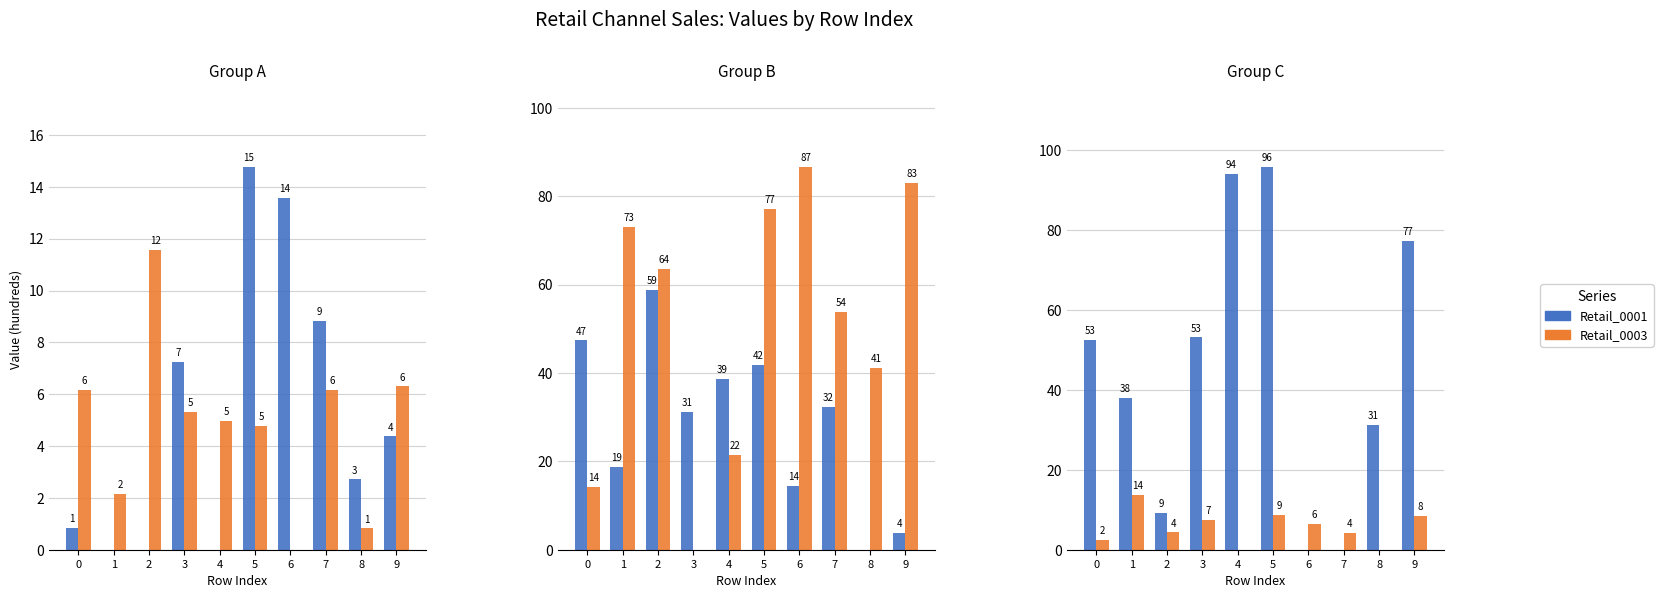

The Retail_0004 series shows 25.3 at 0. True or false?

False